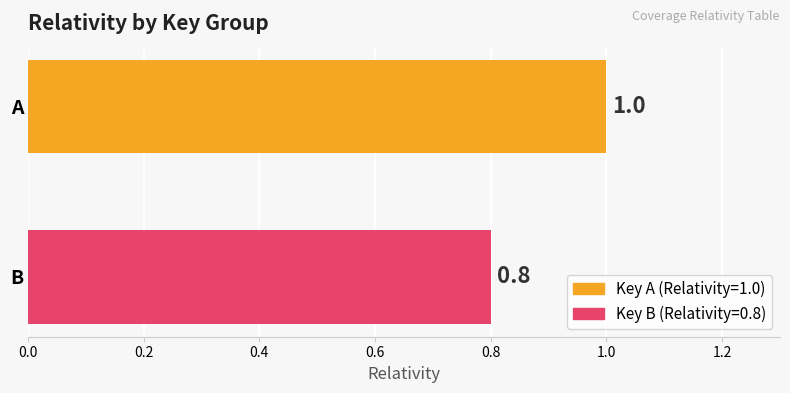

What is the minimum value shown in the chart?

0.8